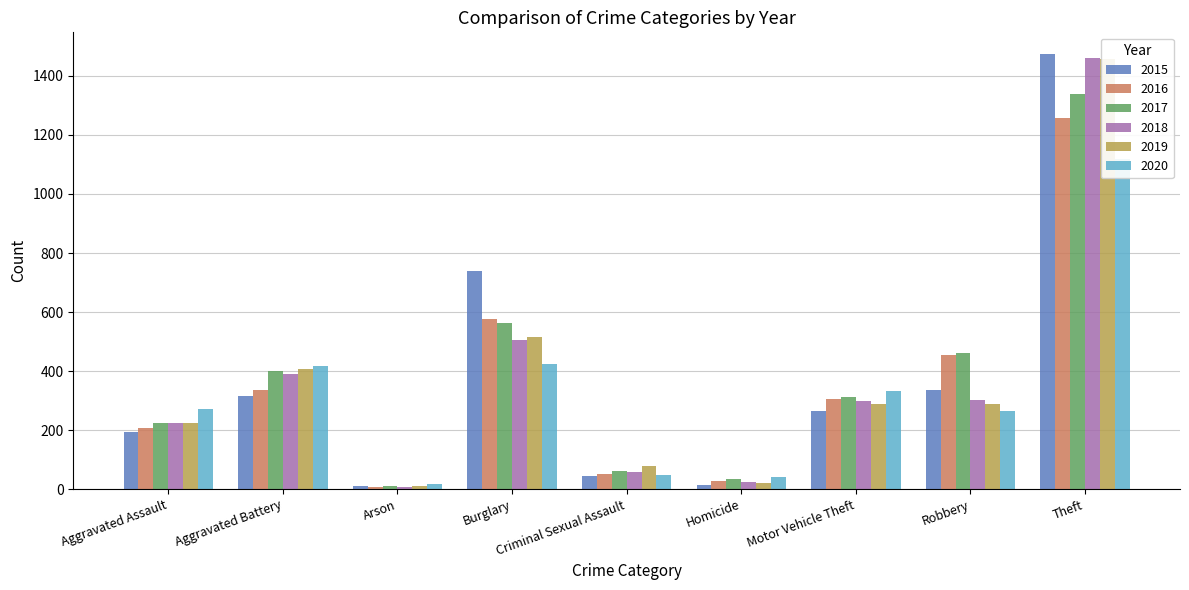

Between Motor Vehicle Theft and Arson, which is larger?

Motor Vehicle Theft